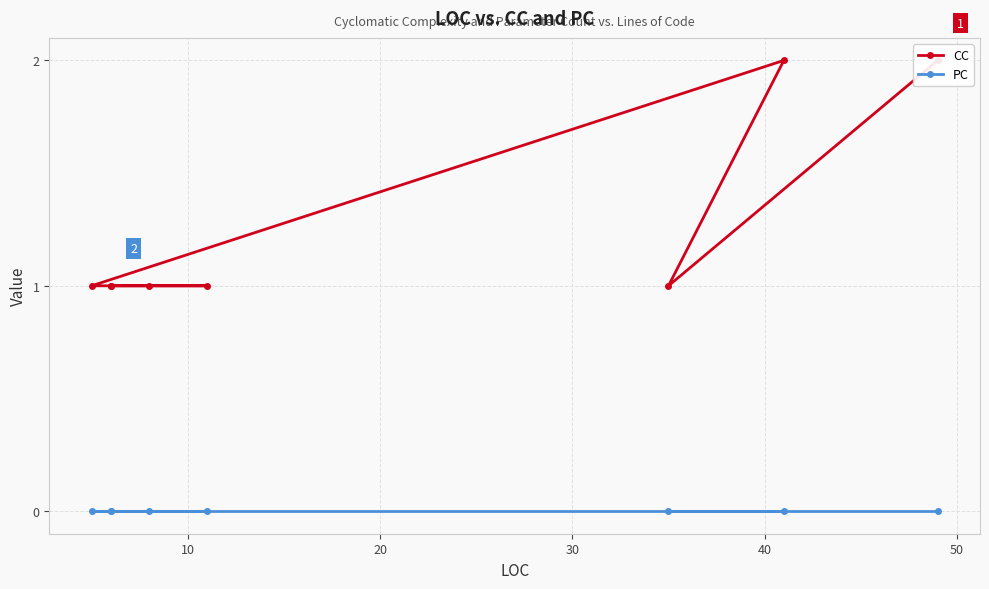

Where is CC nearest to the value 1?

10